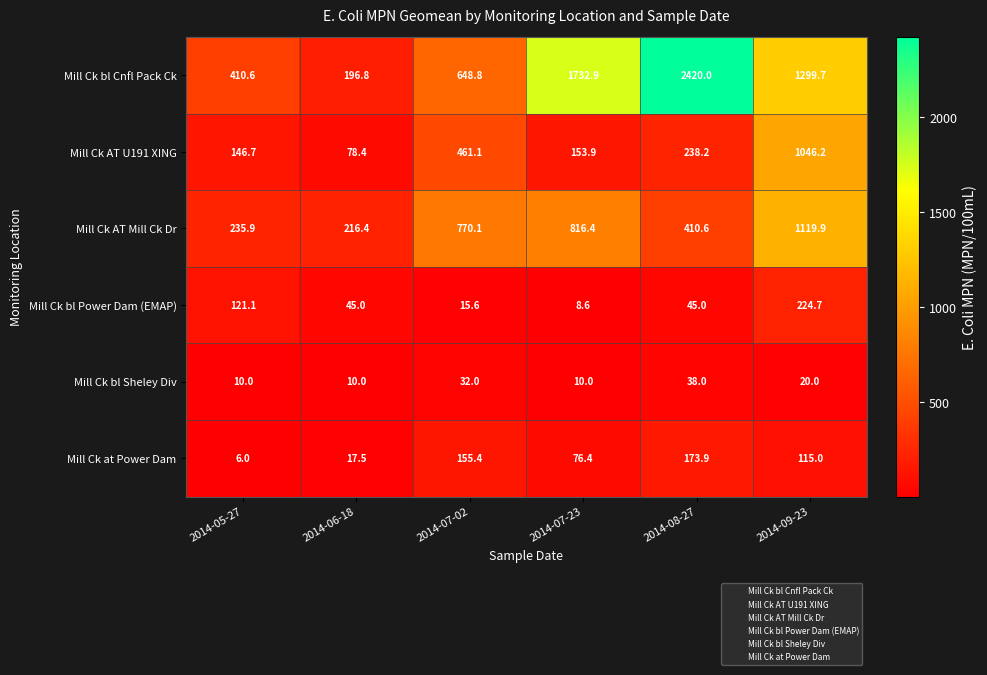

How many data points does each series have?

6